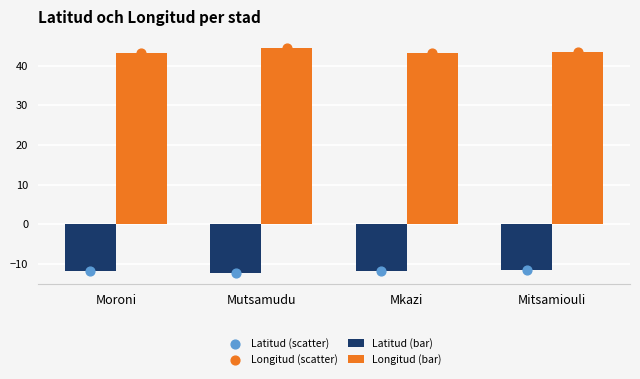

Is the value of Longitud (scatter) at Moroni greater than the value of Longitud (bar) at Mitsamiouli?

No